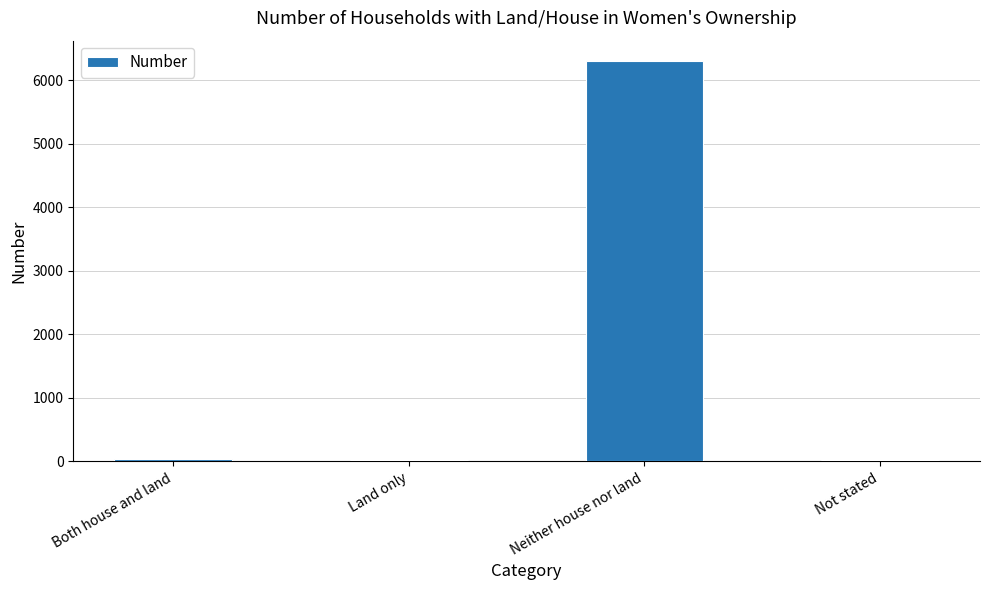

What is the smallest value displayed?

20